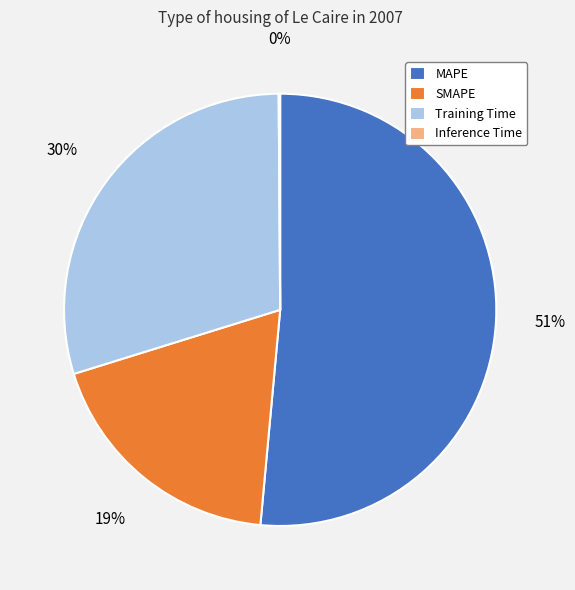

Is there a majority slice in this chart?

Yes